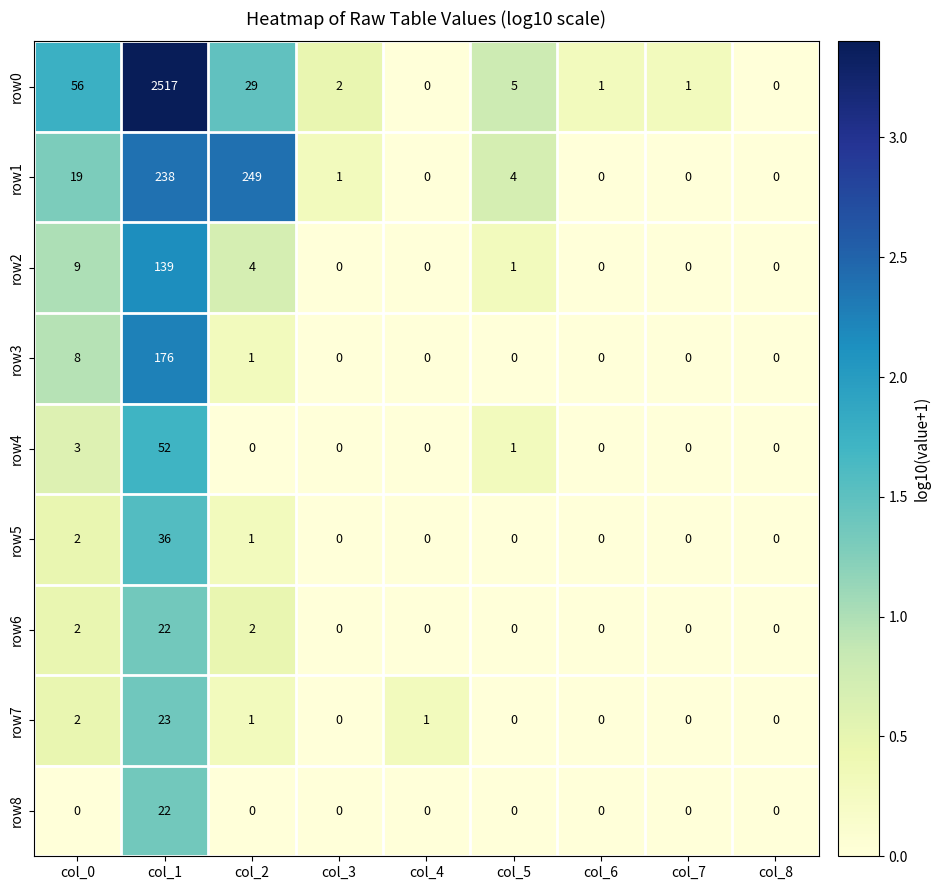

At which label does row6 reach its peak?

col_1